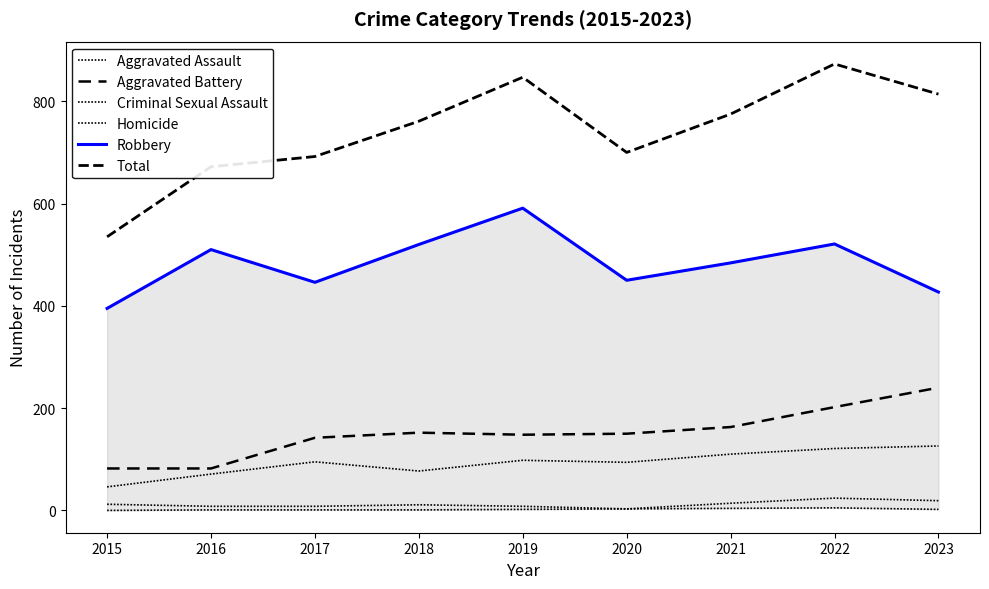

Rank the series by their maximum value, from lowest to highest.

Homicide, Criminal Sexual Assault, Aggravated Assault, Aggravated Battery, Robbery, Total